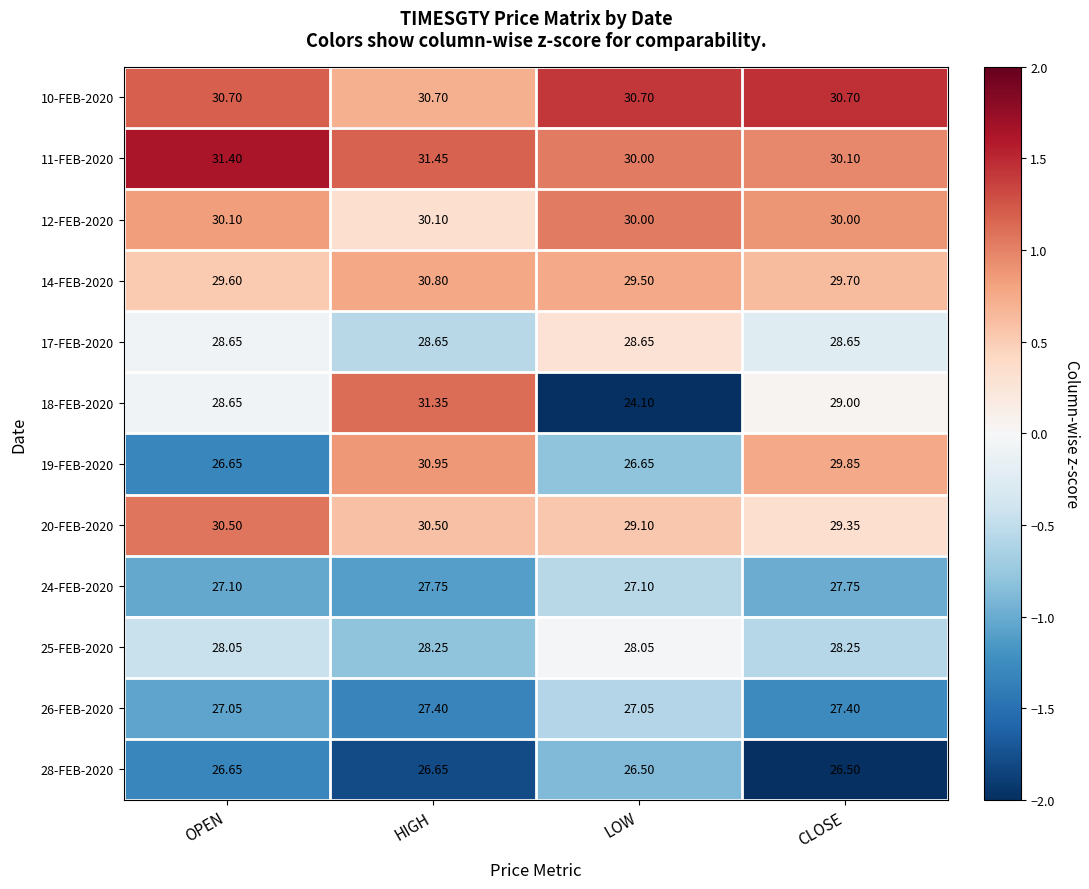

Count the number of data series in this chart.

12